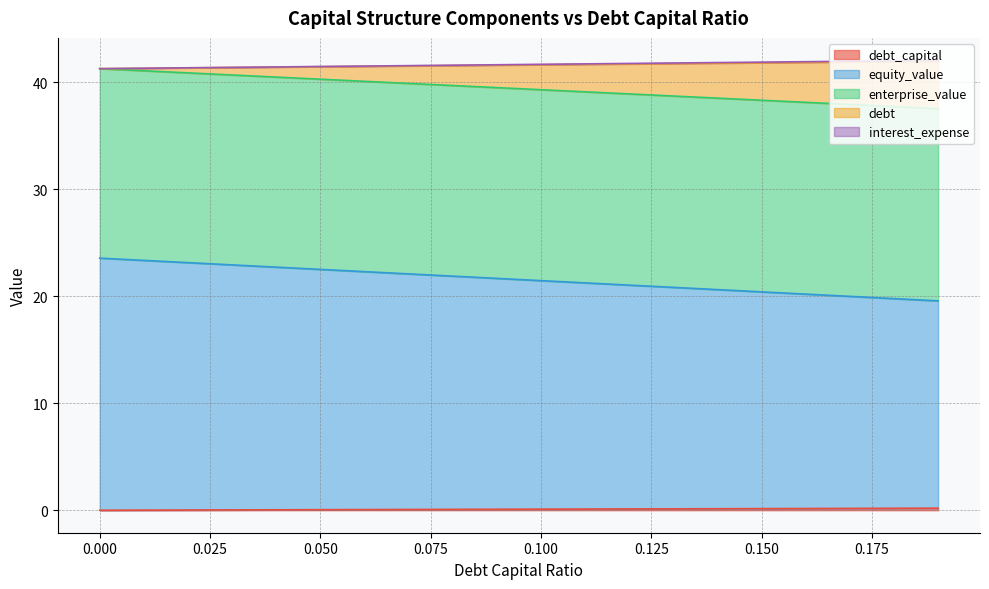

What is the difference between the highest and lowest values at 0.07?

41.5